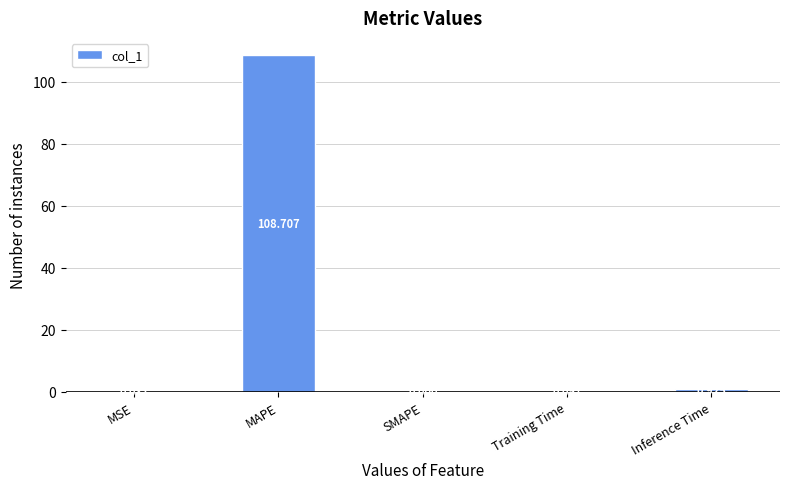

Which category has the highest value across all series?

MAPE